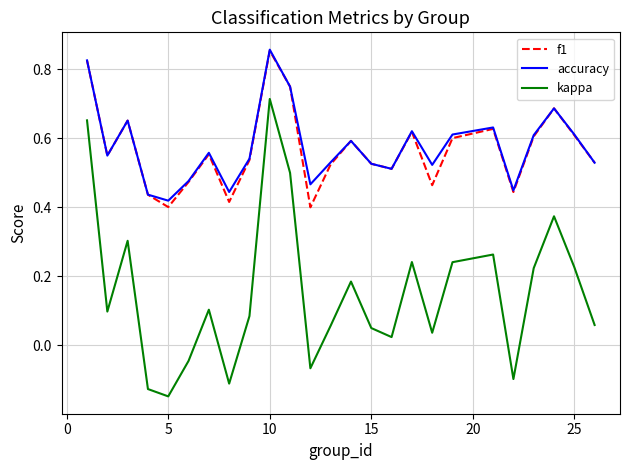

True or false: kappa has more than 0 interior local peaks.

True